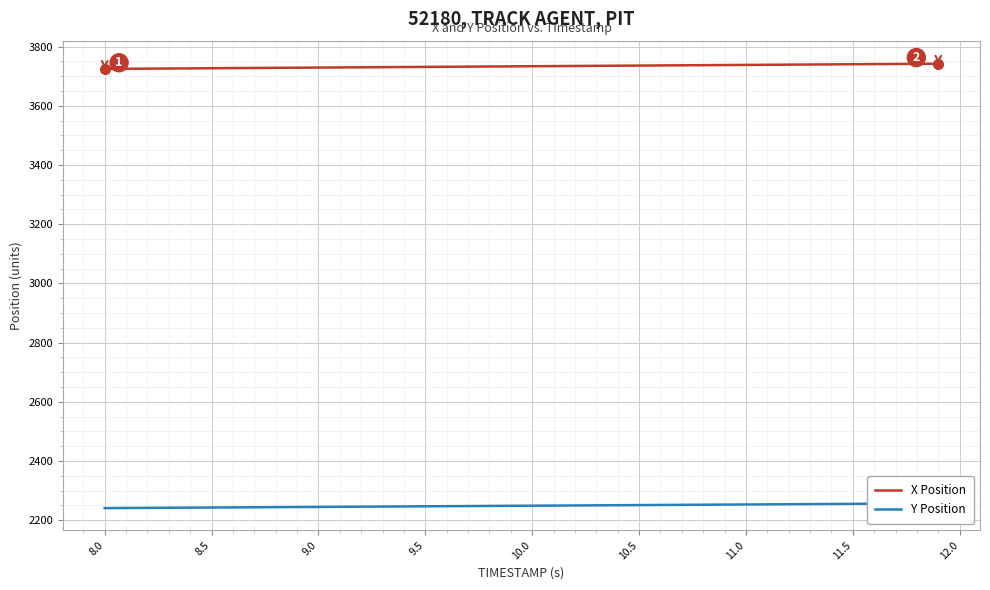

True or false: X Position has more than 2 points higher than both neighbors.

False